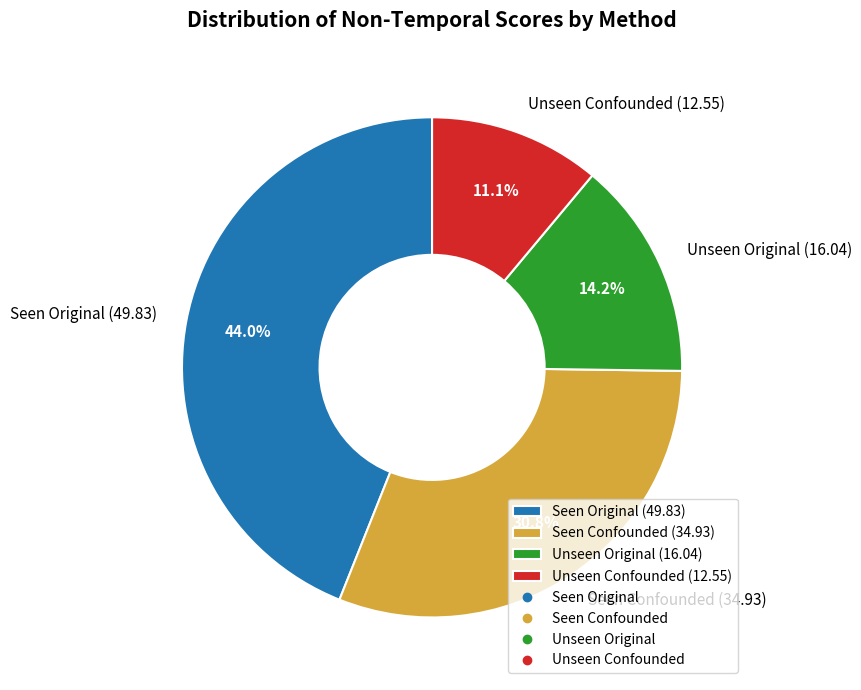

Which slice is the smallest?

Unseen Confounded